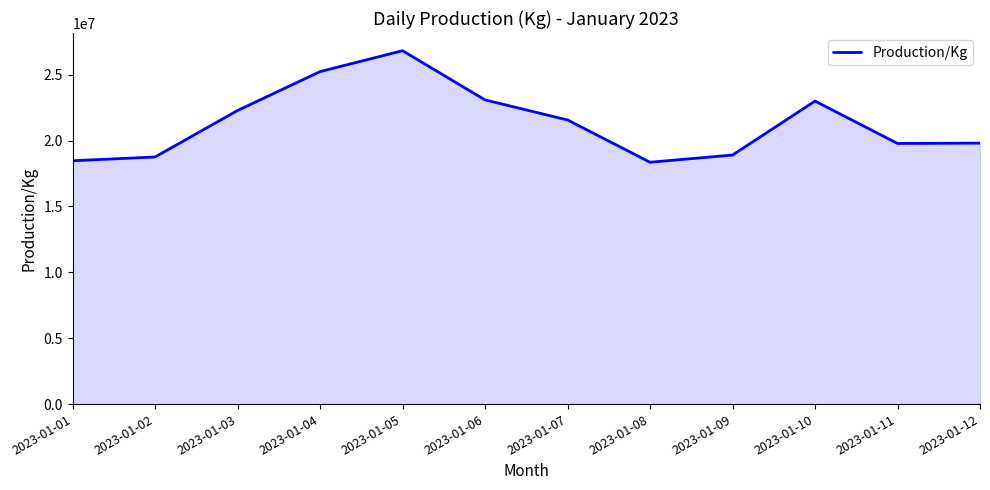

At which label does the data first exceed 21567438?

2023-01-03